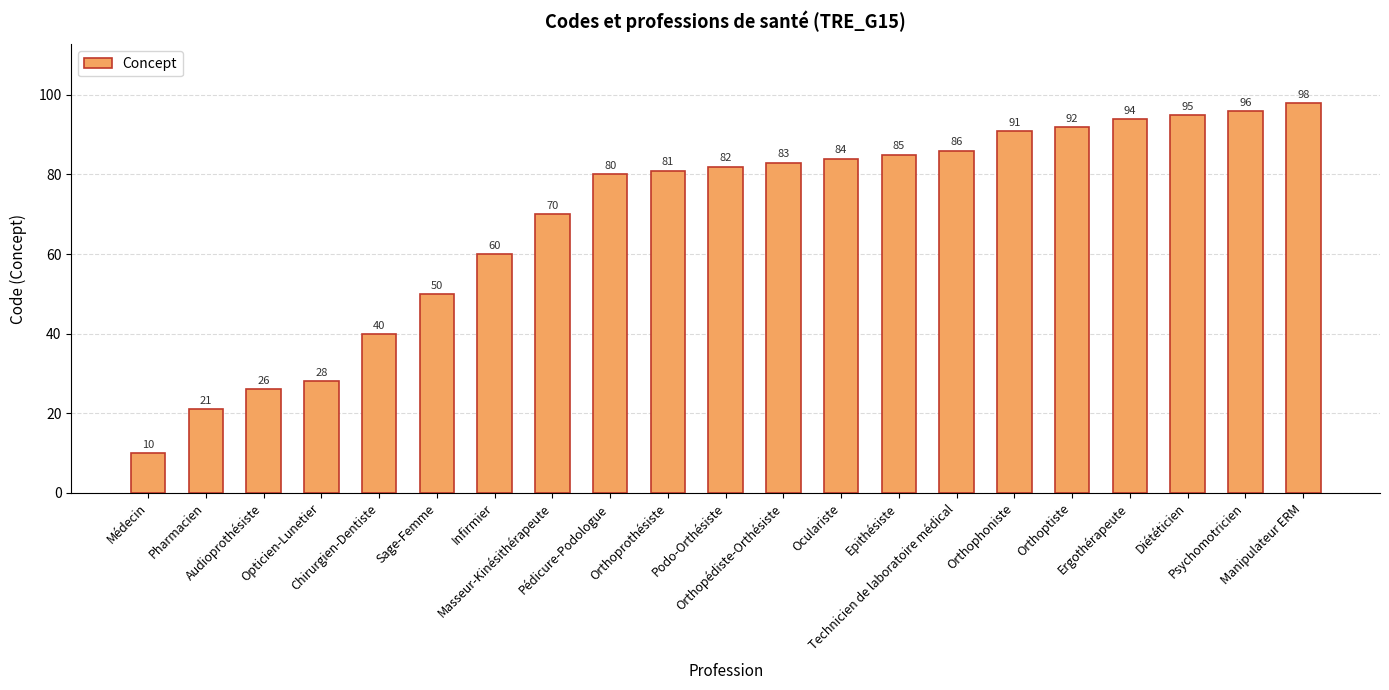

Which has a higher value, Pharmacien or Audioprothésiste?

Audioprothésiste